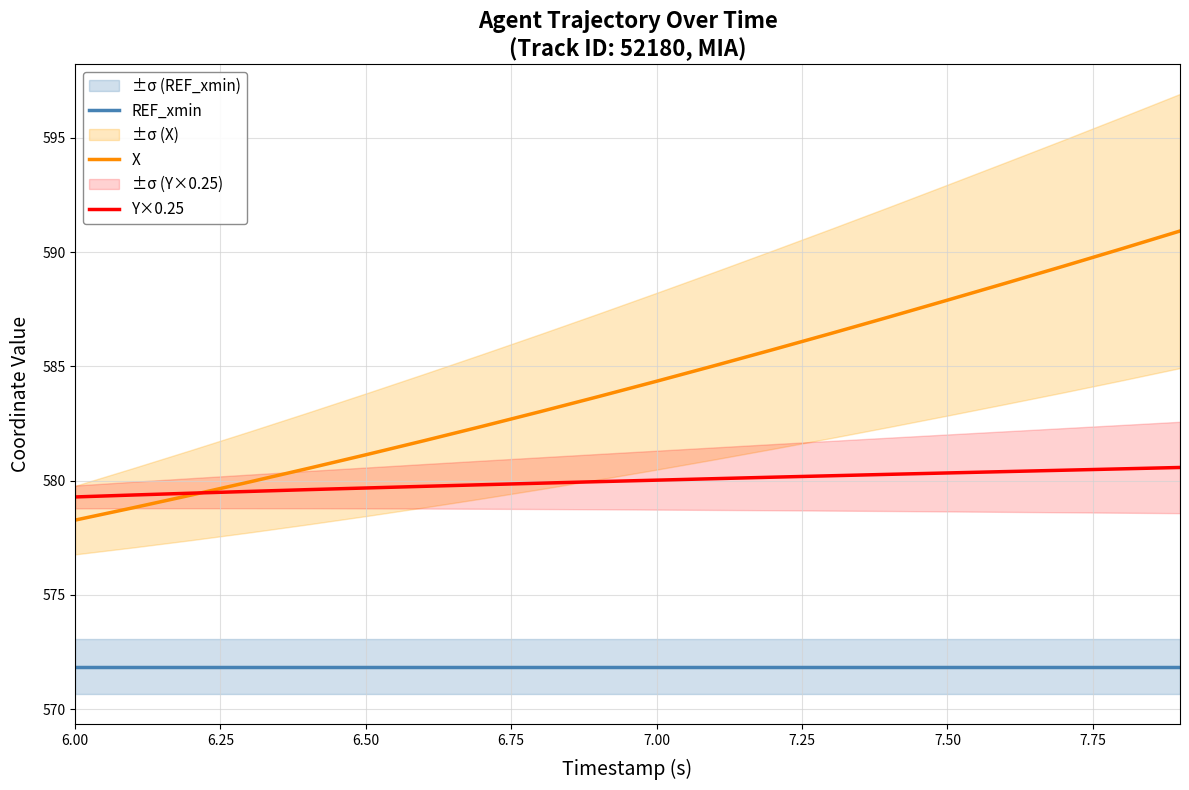

What is the value of the Y×0.25 point at the 8th from the left?

579.8